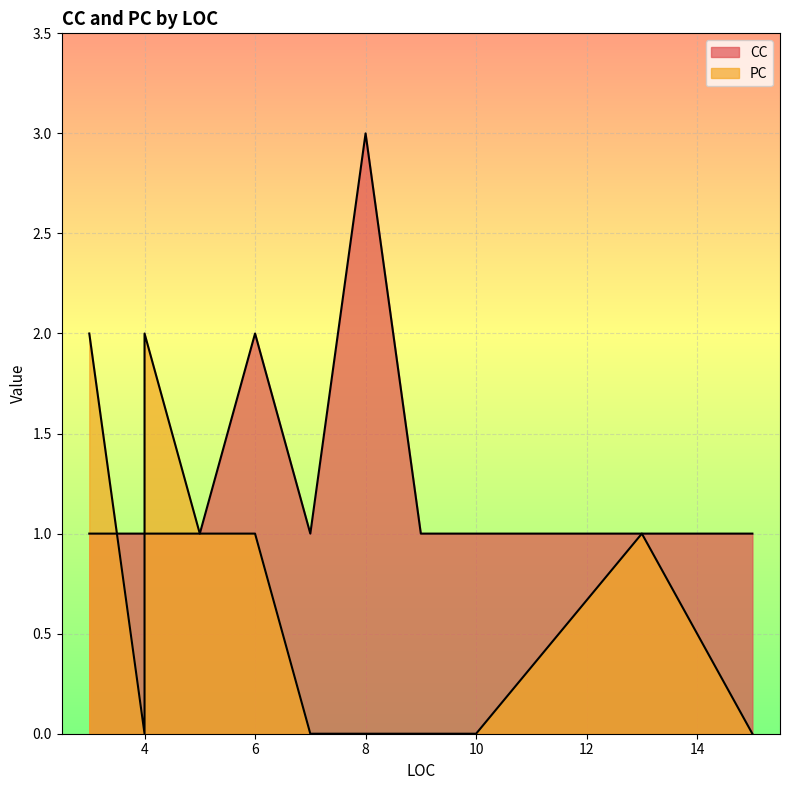

Rank the series at 13 from lowest to highest value.

CC, PC